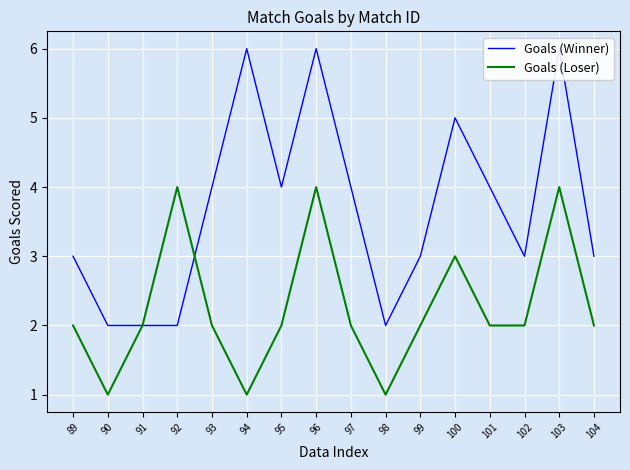

What is the difference between the Goals (Winner) values at 100 and 89?

2